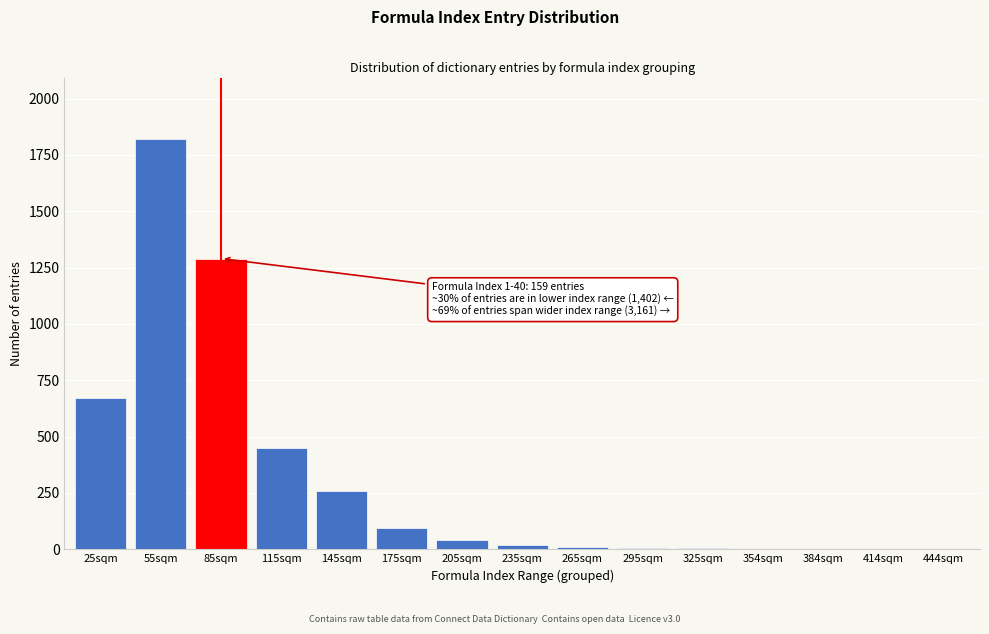

Is it true that the value at 55sqm is 861?

False